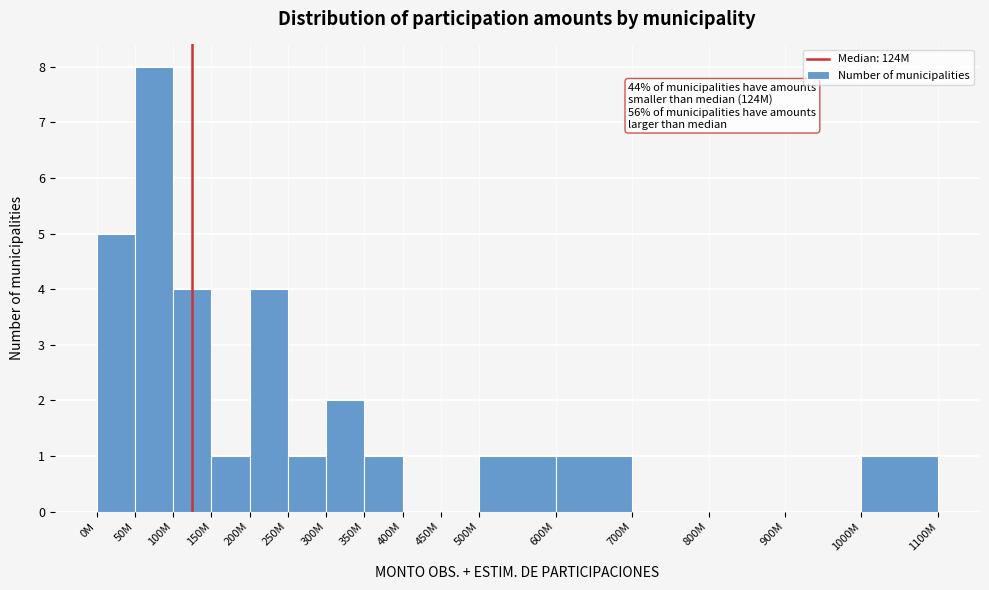

Reading left to right, transcribe all the data shown in this chart.

0M=5	50M=8	100M=4	150M=1	200M=4	250M=1	300M=2	350M=1	400M=0	450M=0	500M=1	600M=1	700M=0	800M=0	900M=0	1000M=1